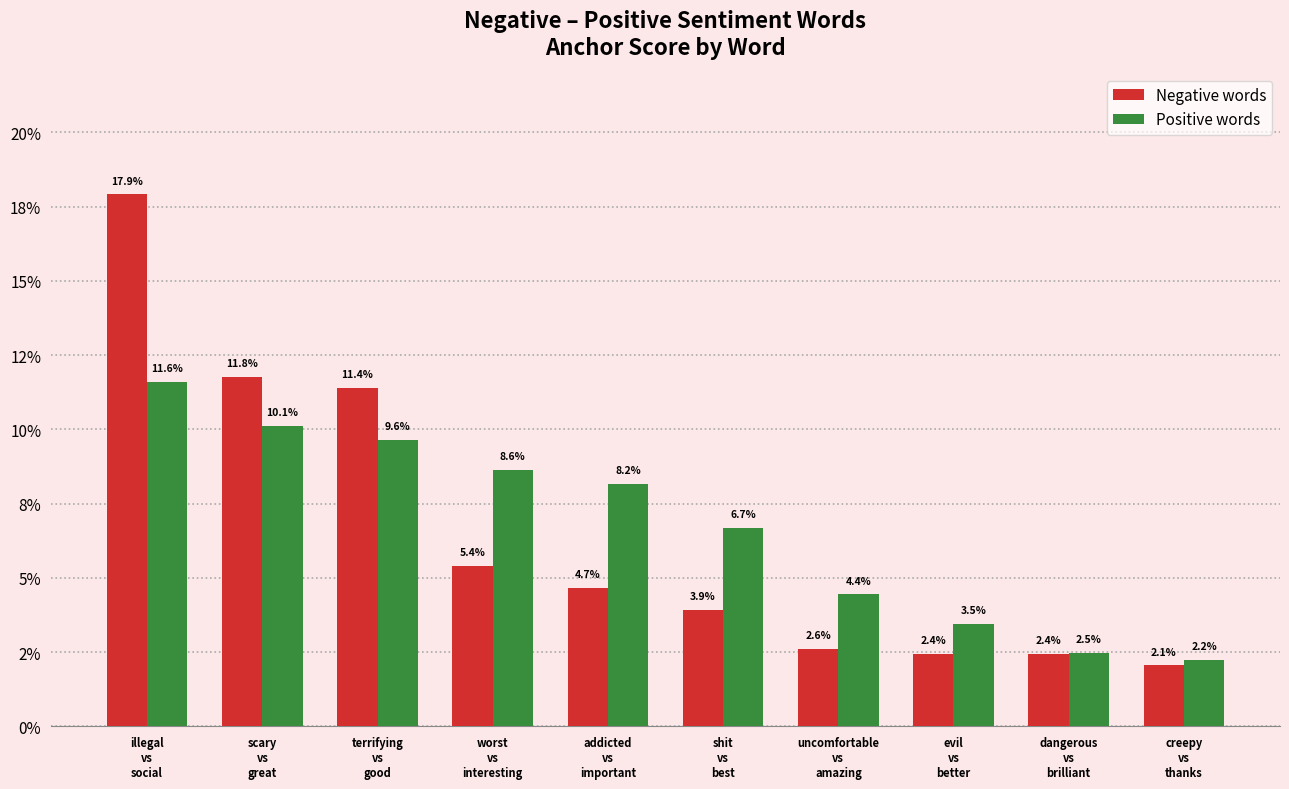

What are all the series names shown in the legend?

Negative words, Positive words